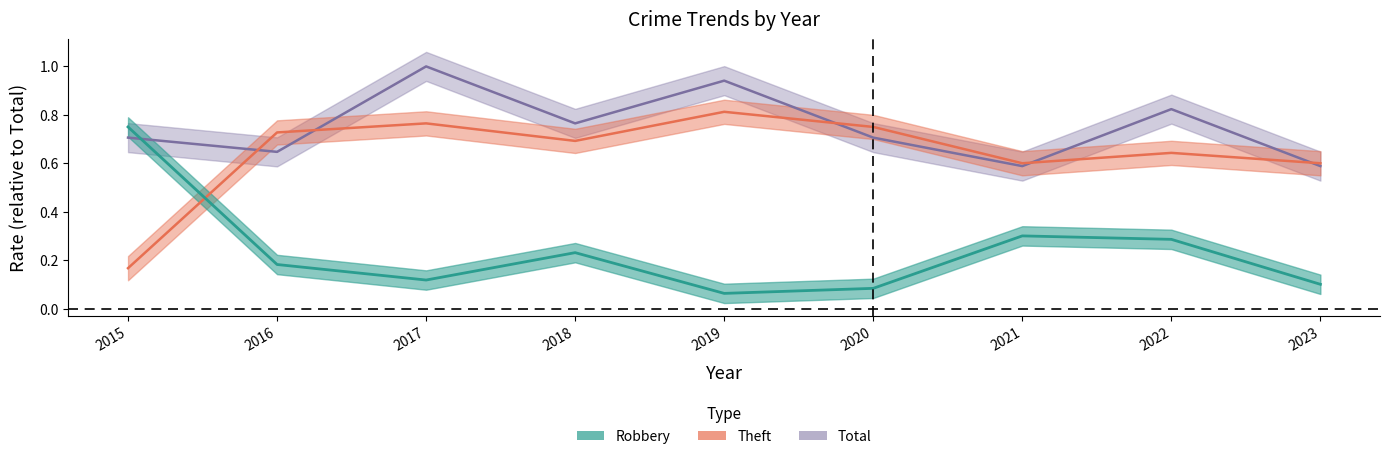

Where is the first local minimum for Total?

2016